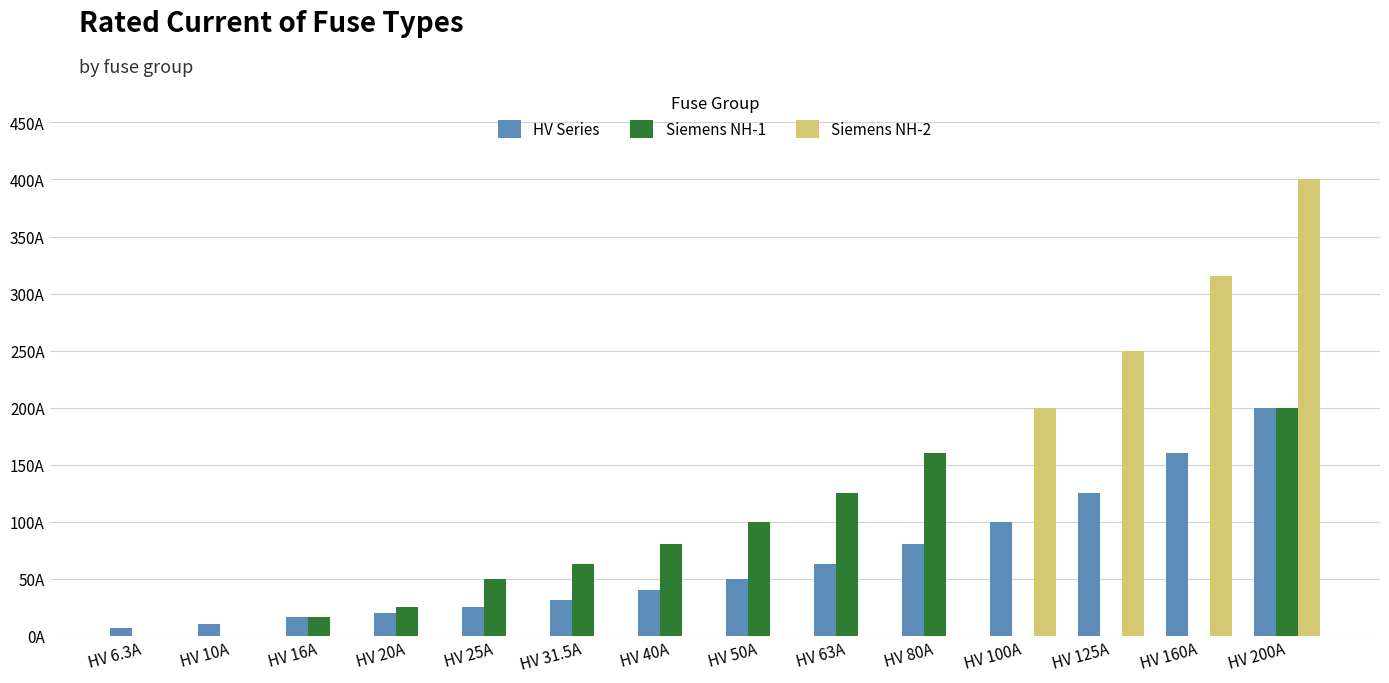

What is the average value of the Siemens NH-1 series?

58.5